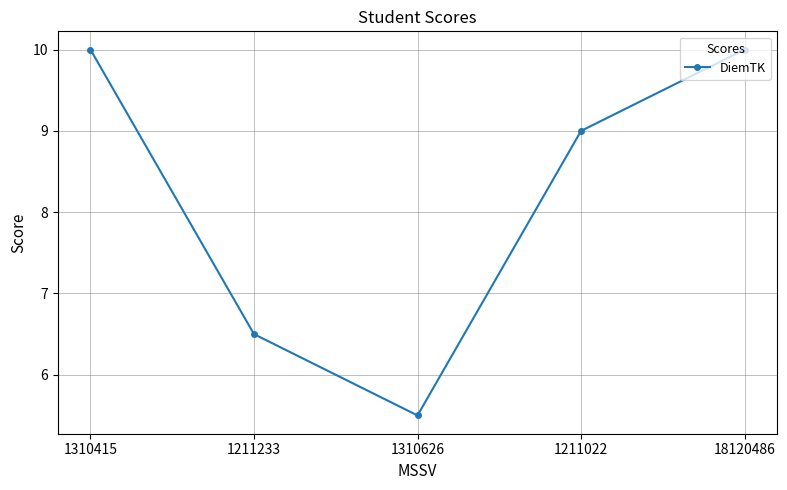

Reading left to right, extract all data points from this chart.

1310415=10.0	1211233=6.5	1310626=5.5	1211022=9.0	18120486=10.0